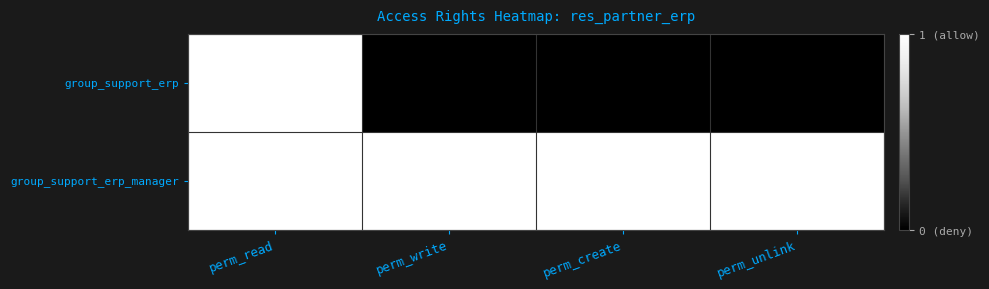

What is the sum of all group_support_erp_manager values?

4